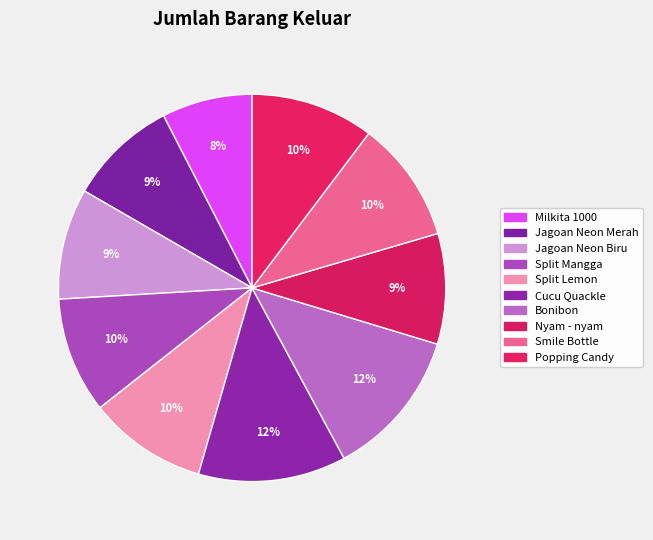

Count the number of slices in the pie.

10